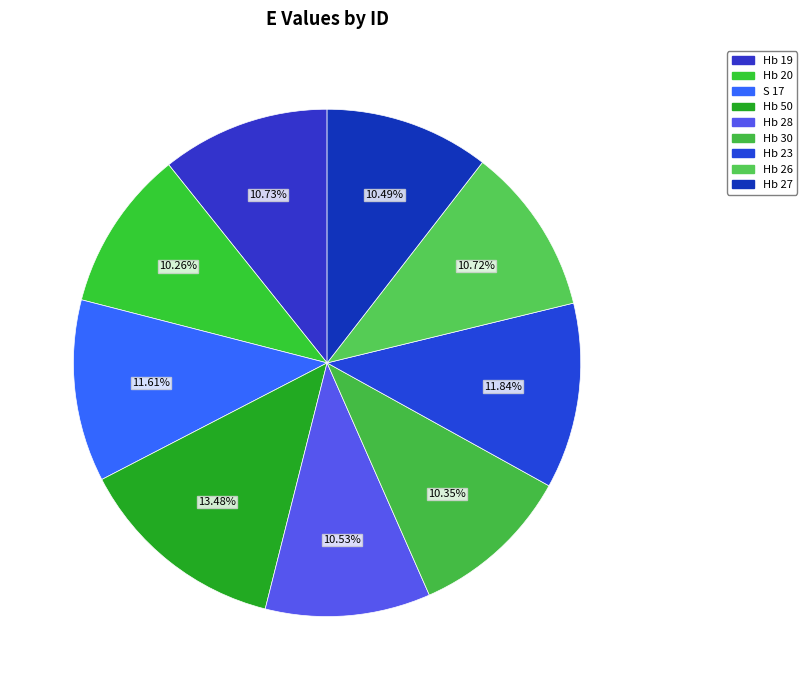

How many slices are in this pie chart?

9